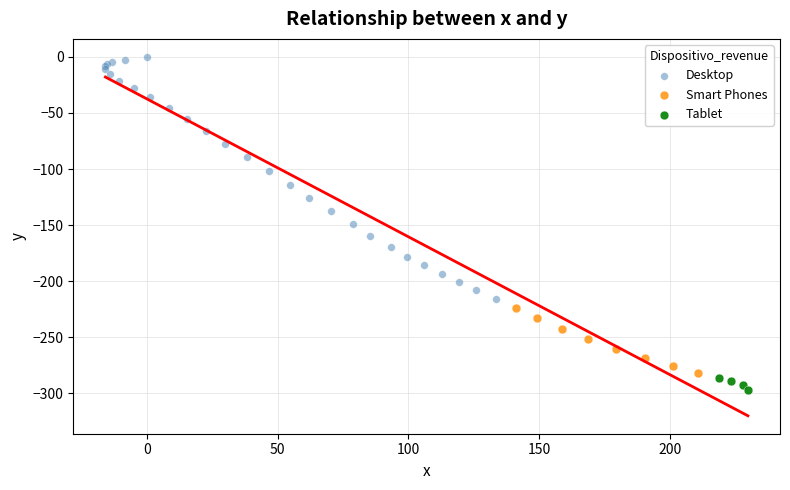

Which series reaches the maximum Y coordinate?

Desktop